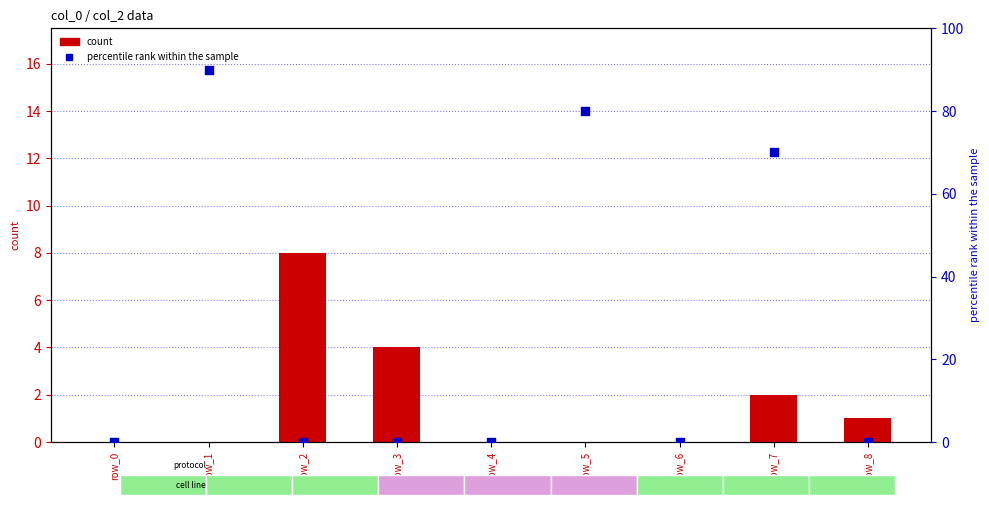

Which series has the widest spread of Y values?

col_7 (percentile rank)